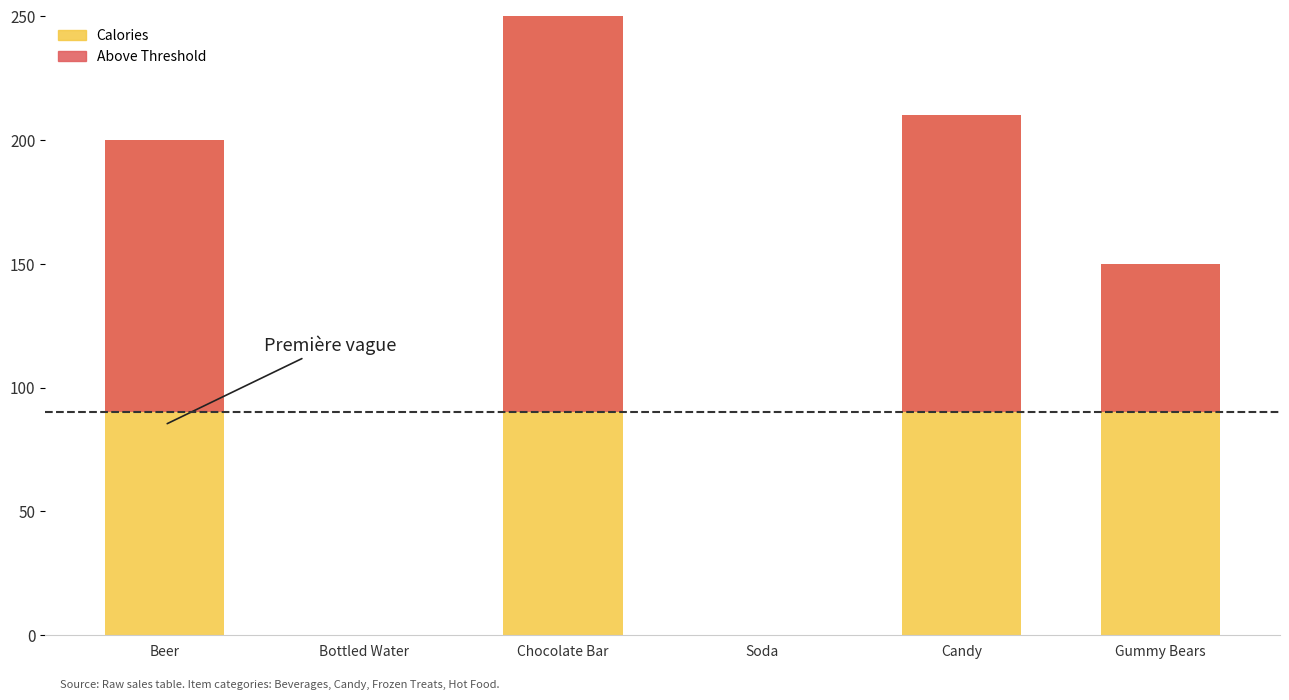

True or false: Actual Profit (scaled) has a value of 0 at Bottled Water.

True